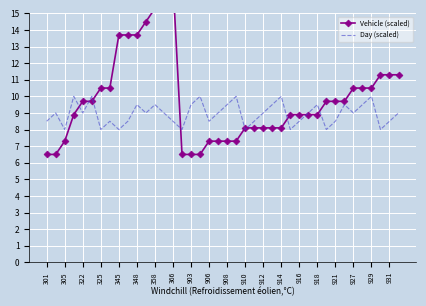

Is it true that Day (scaled) equals 8.0 at 910?

True